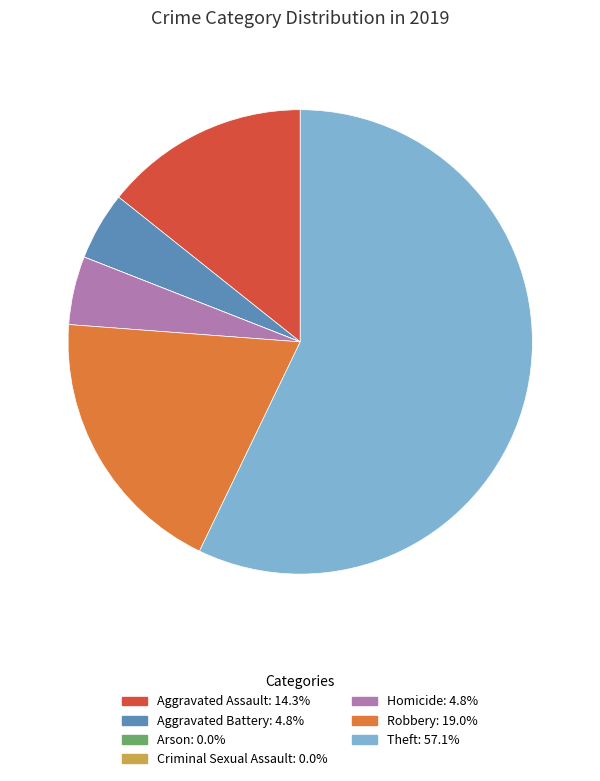

Is Theft the majority of the pie?

Yes